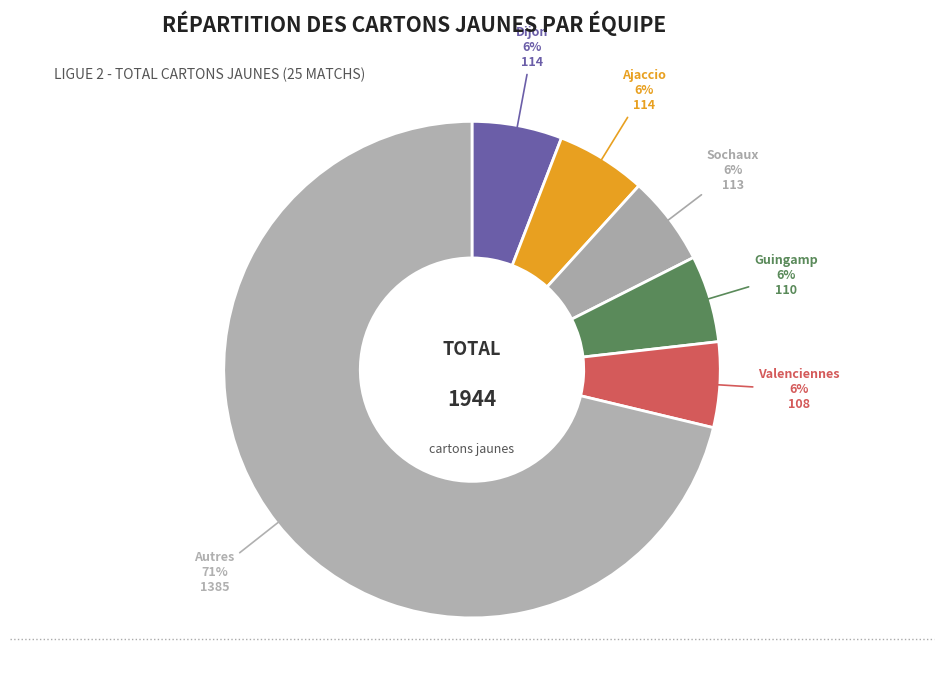

True or false: Dijon accounts for 6% of the total.

True